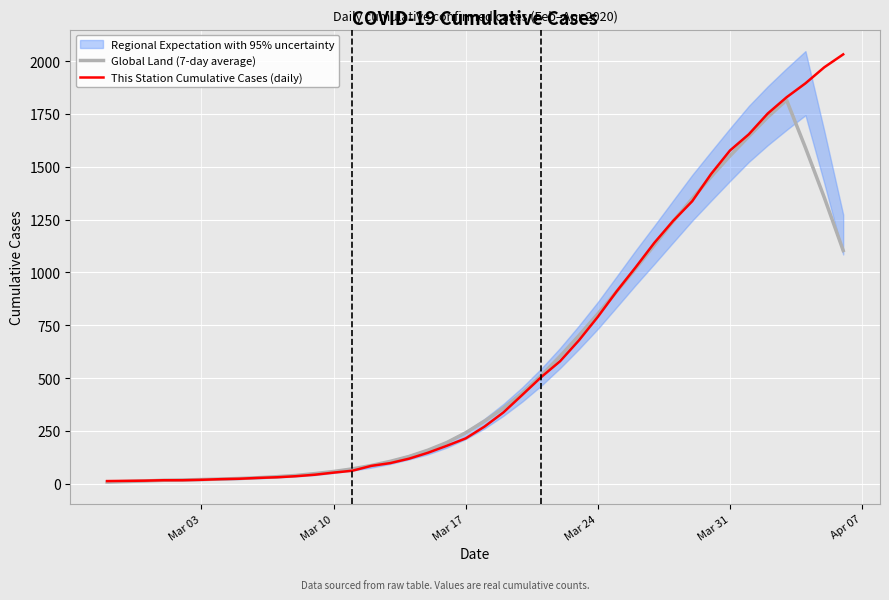

How many lines are shown in the chart?

3